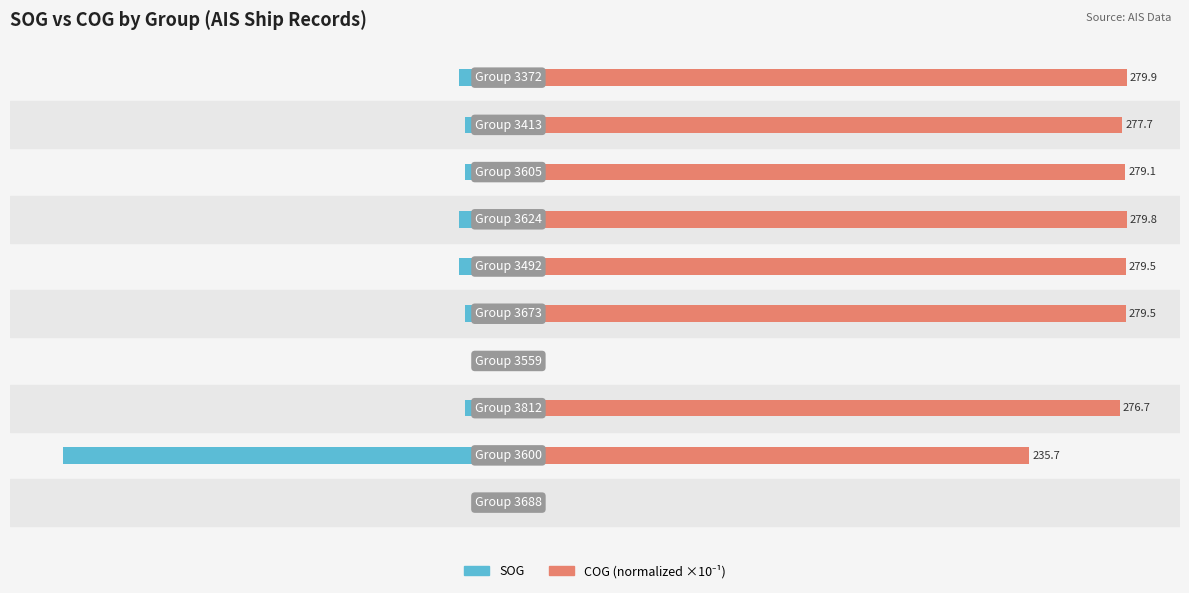

How many bars are there in total?

20